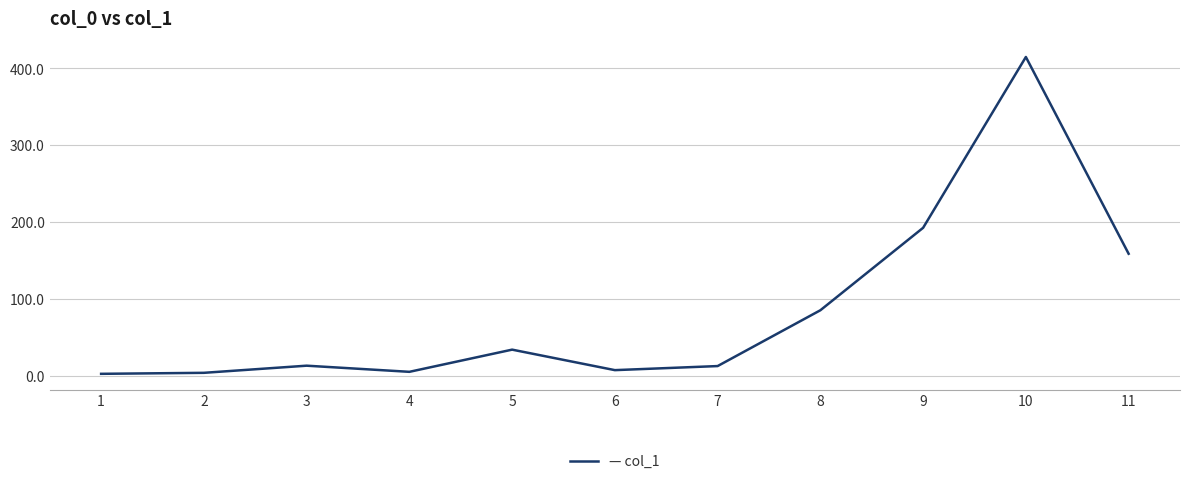

True or false: there are more than 1 points higher than both neighbors.

True